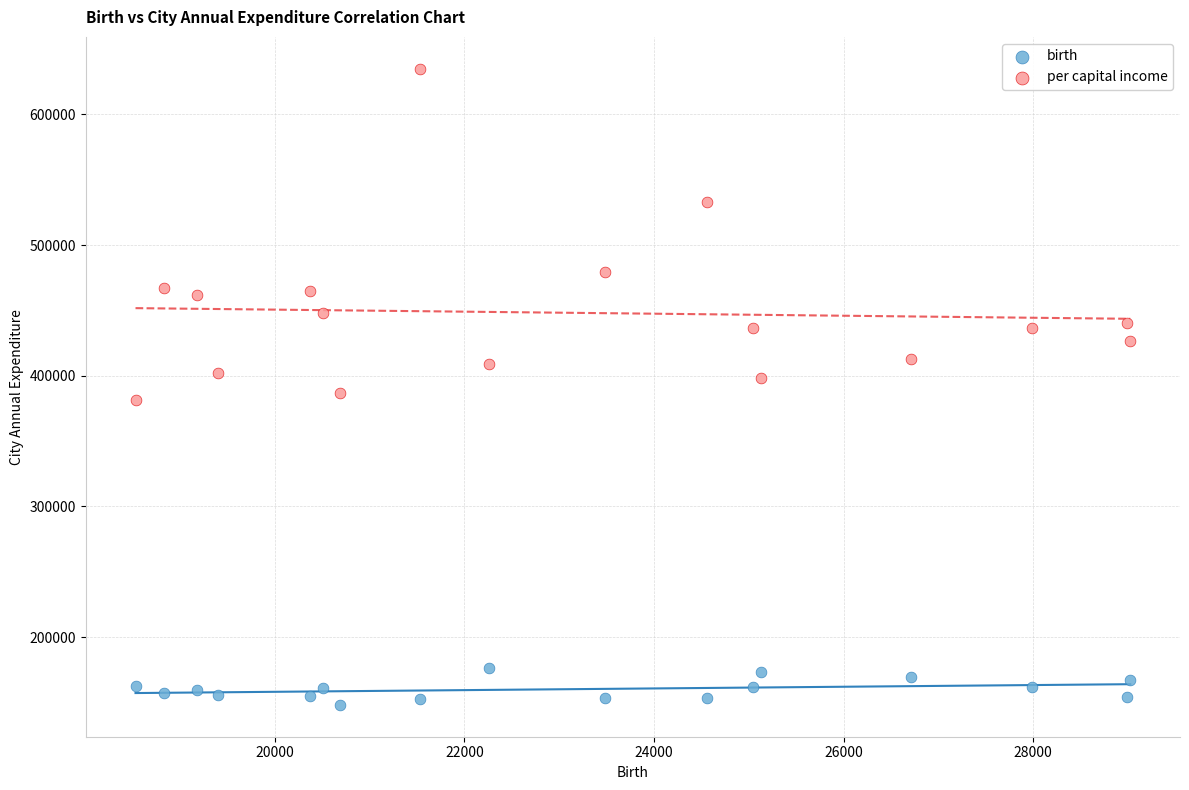

Which series contains the lowest Y value?

birth